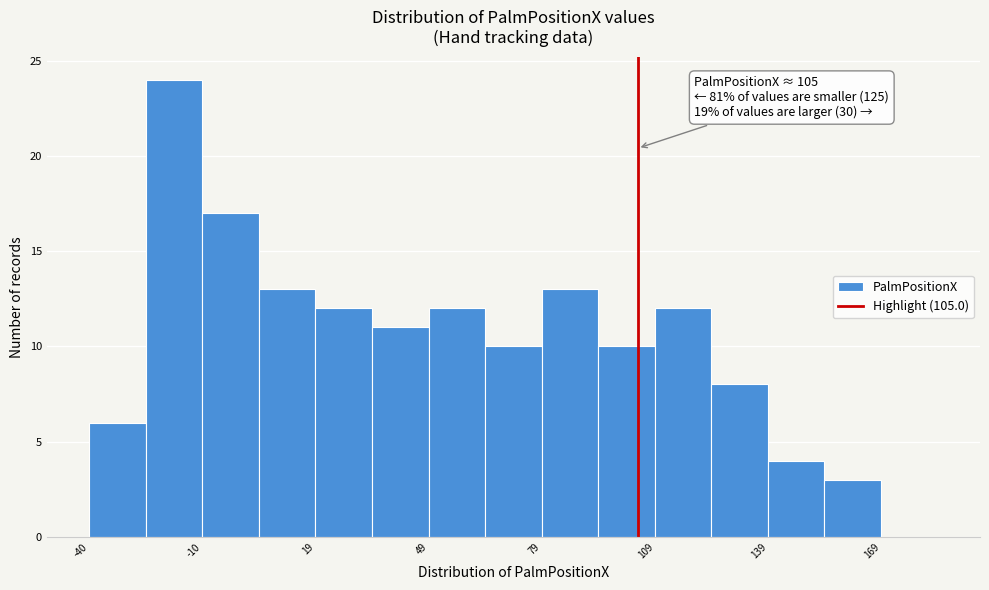

Read against the x-axis, roughly where is the centre of the tallest bar?

-20